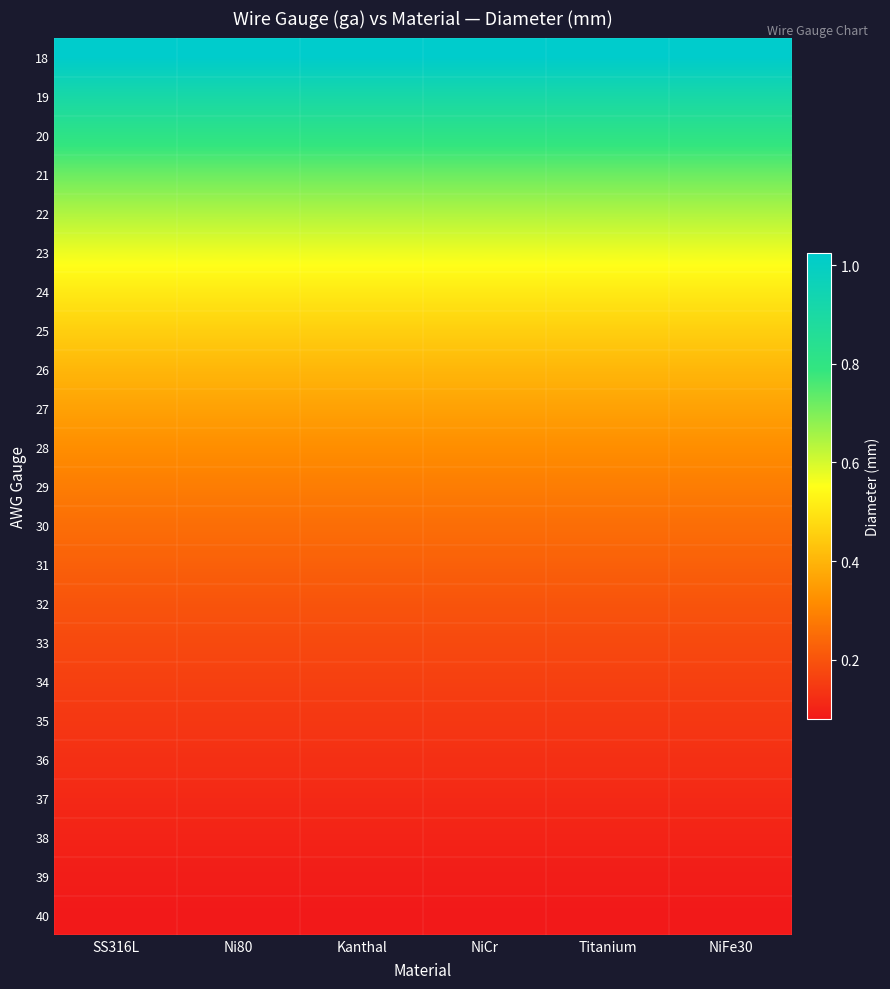

Count the number of categories in the chart.

6